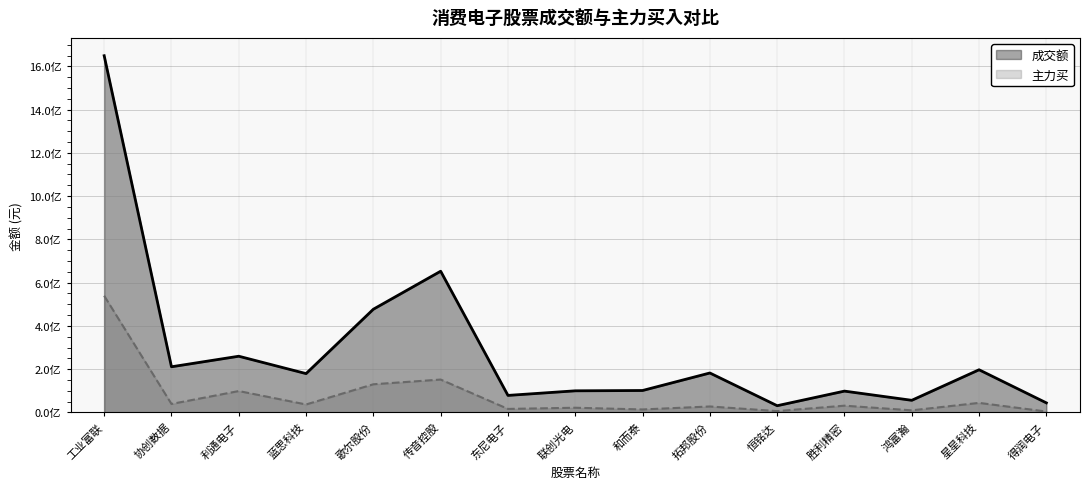

What is the difference between the second highest and minimum values in the 成交额 series?

621884421